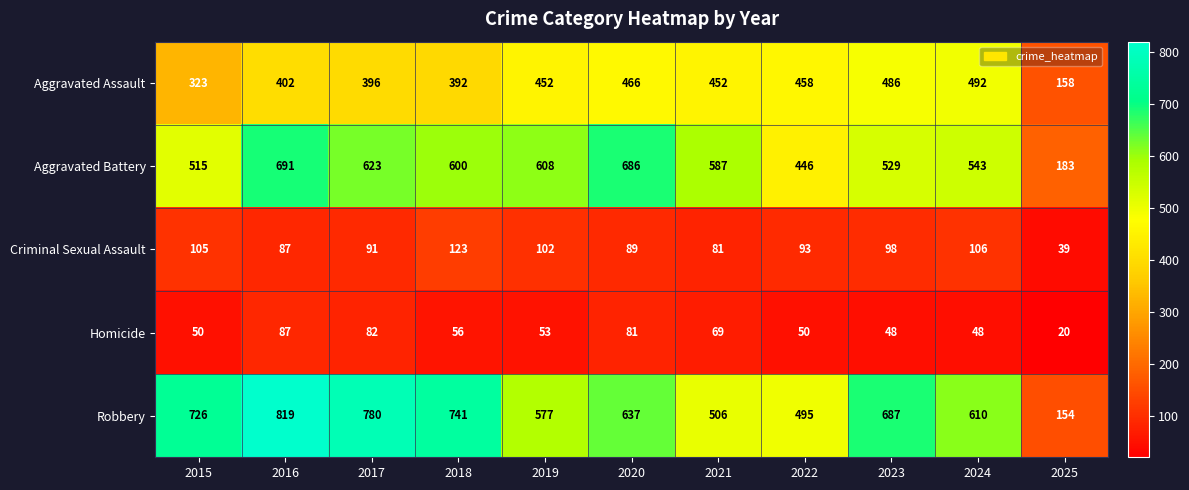

Rank the series at 2022 from highest to lowest value.

Robbery, Aggravated Assault, Aggravated Battery, Criminal Sexual Assault, Homicide